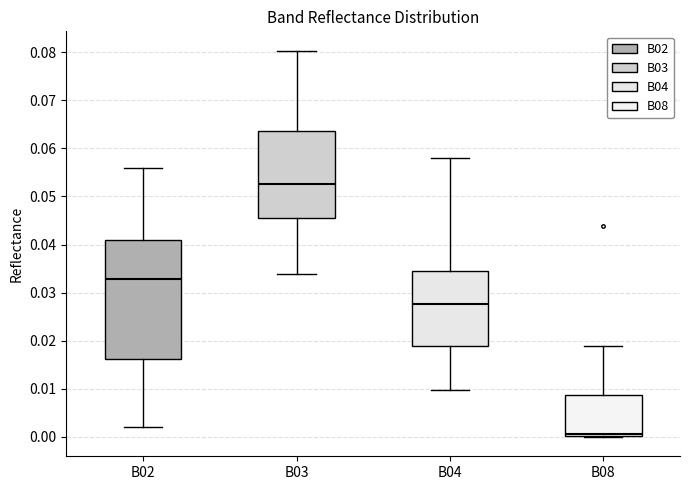

Which box has the highest median line?

B03